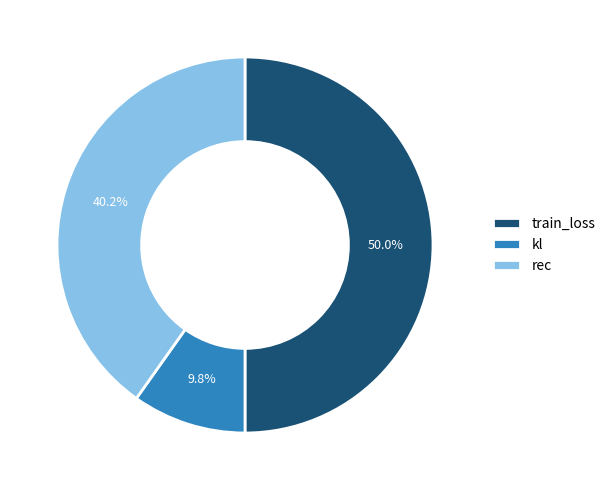

To the nearest percent, what percentage of the pie is kl?

10%